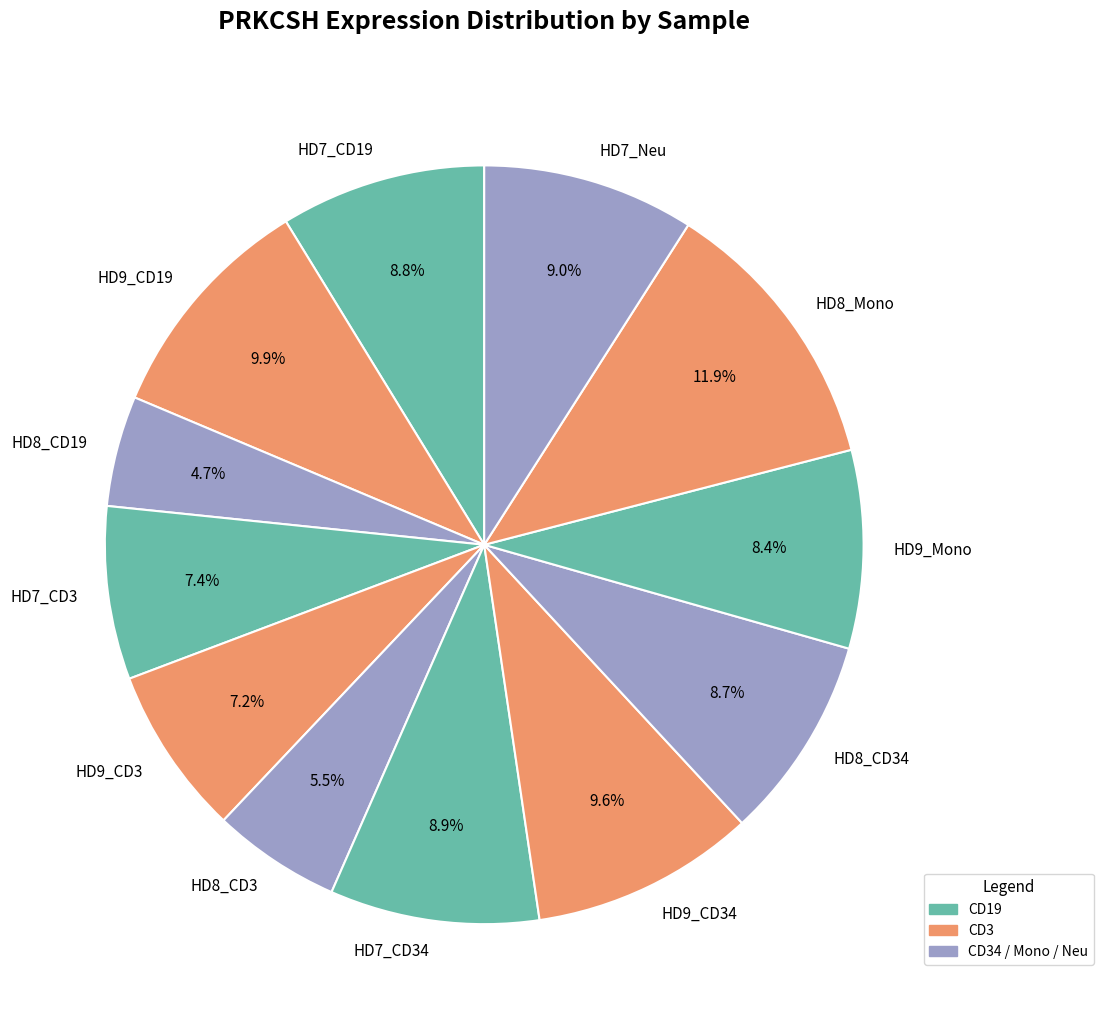

How many slices are in this pie chart?

12